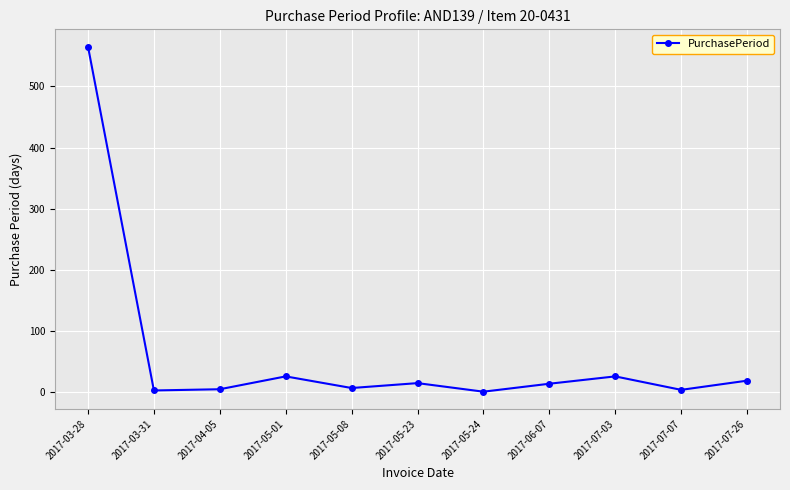

What is the label of the 4th point from the left?

2017-05-01